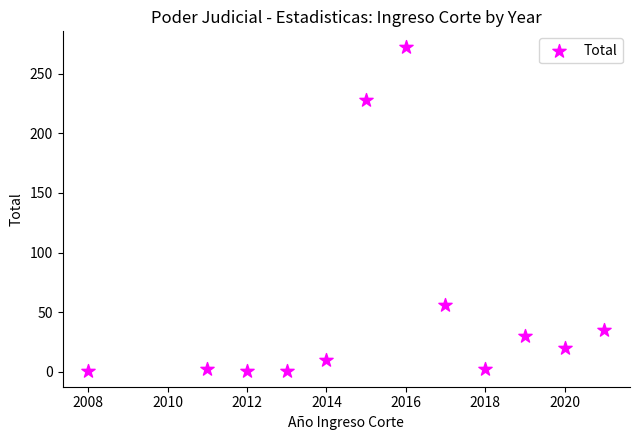

What Y value in the scatter plot is closest to 136?

56